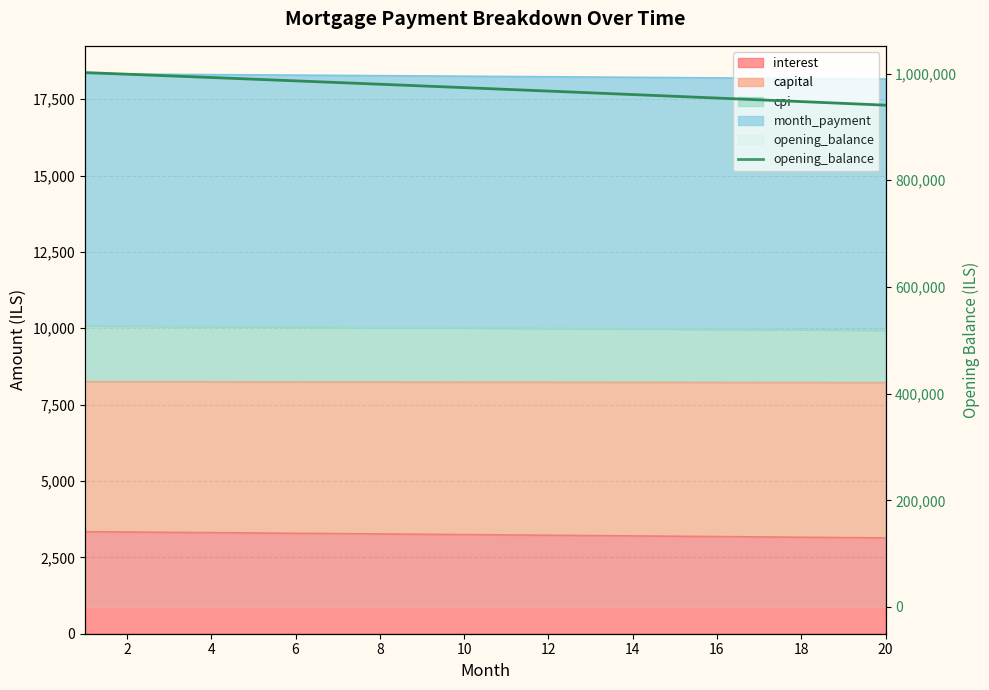

What is the greatest value displayed?

1001833.3